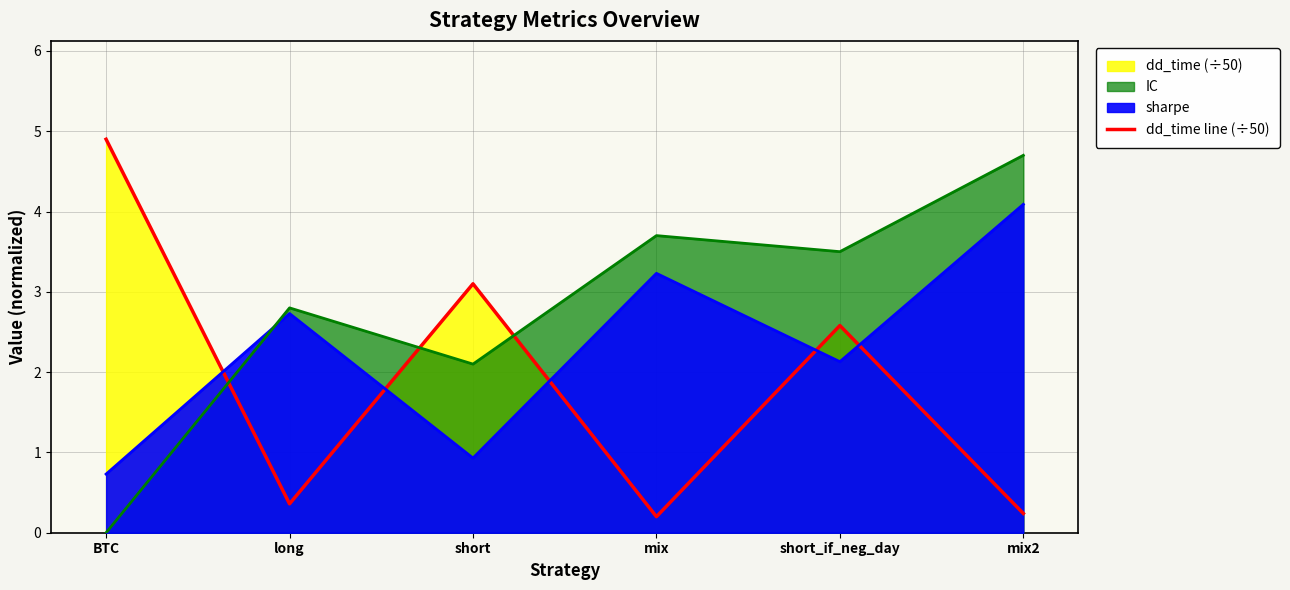

What is the sum of all values?

11.4